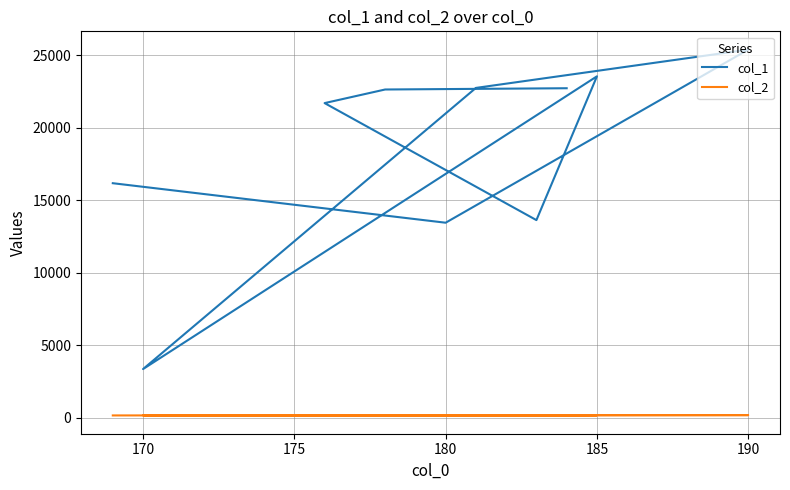

Which series has the widest spread of values?

col_1